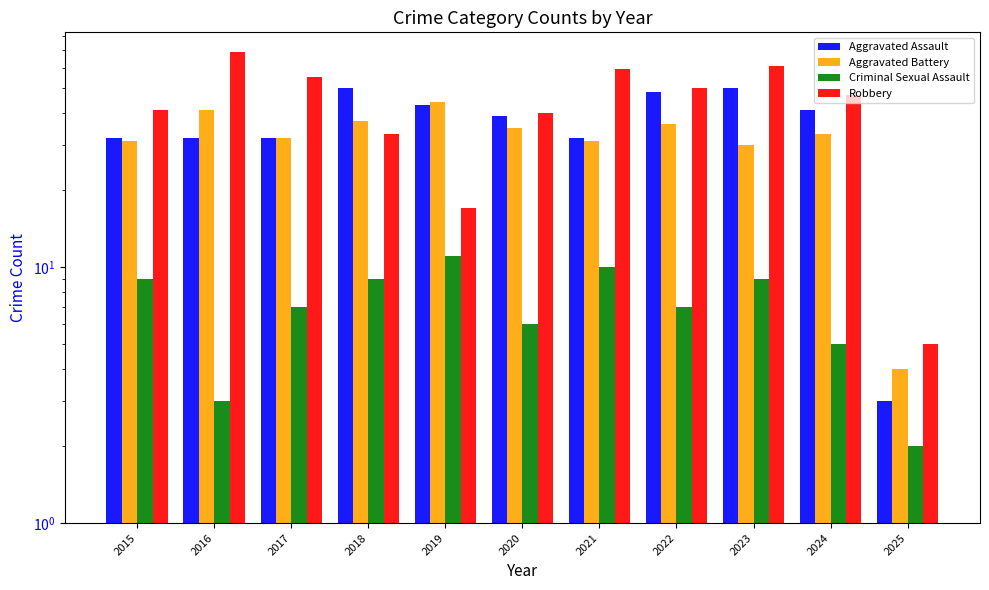

What is the value of the Robbery bar at the 3rd from the left?

55